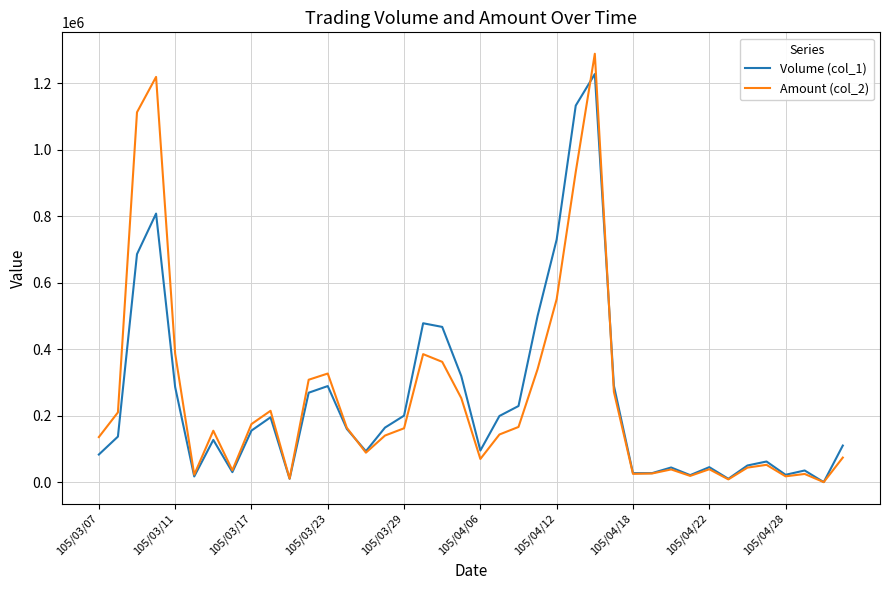

List the series in order of their peak value, highest first.

Amount (col_2), Volume (col_1)